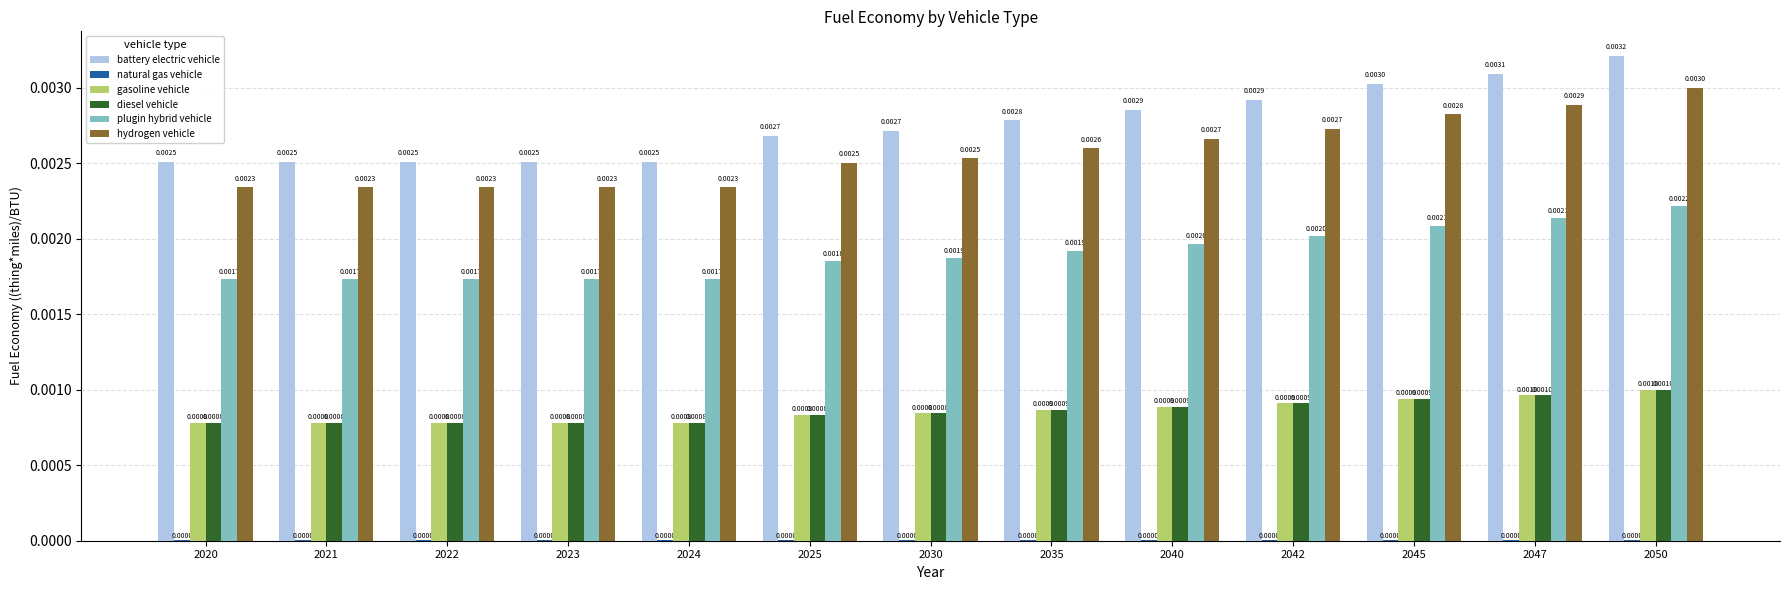

Which series has the largest total across all categories?

battery electric vehicle